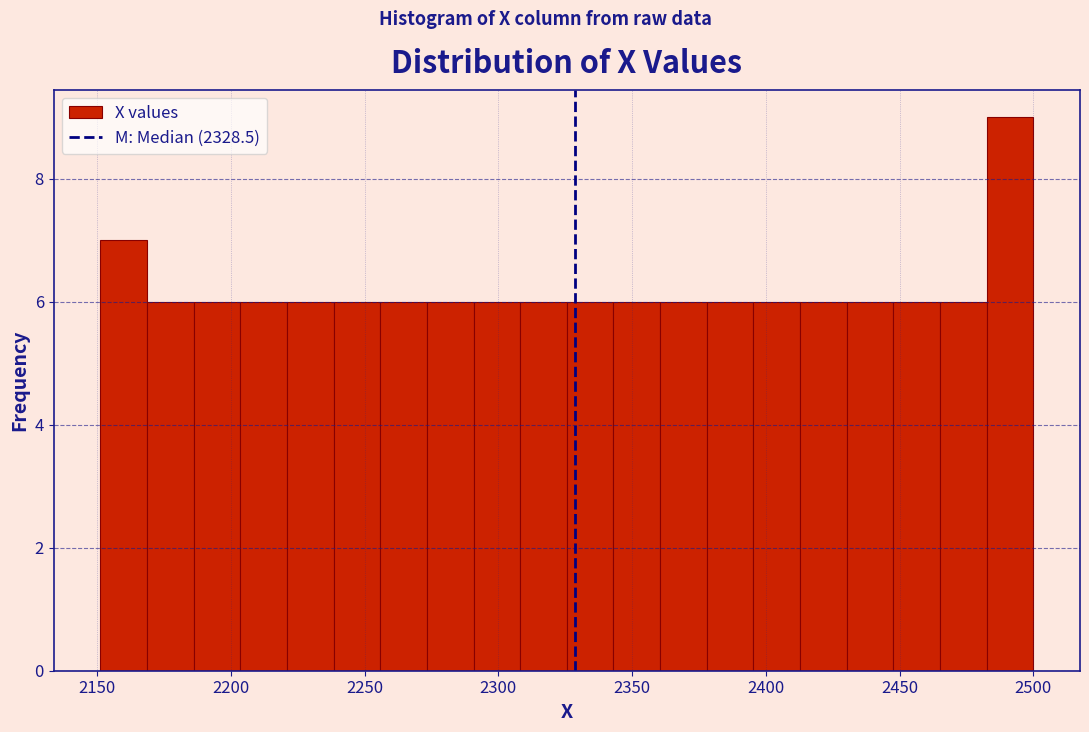

Read against the x-axis, roughly where is the centre of the tallest bar?

2490